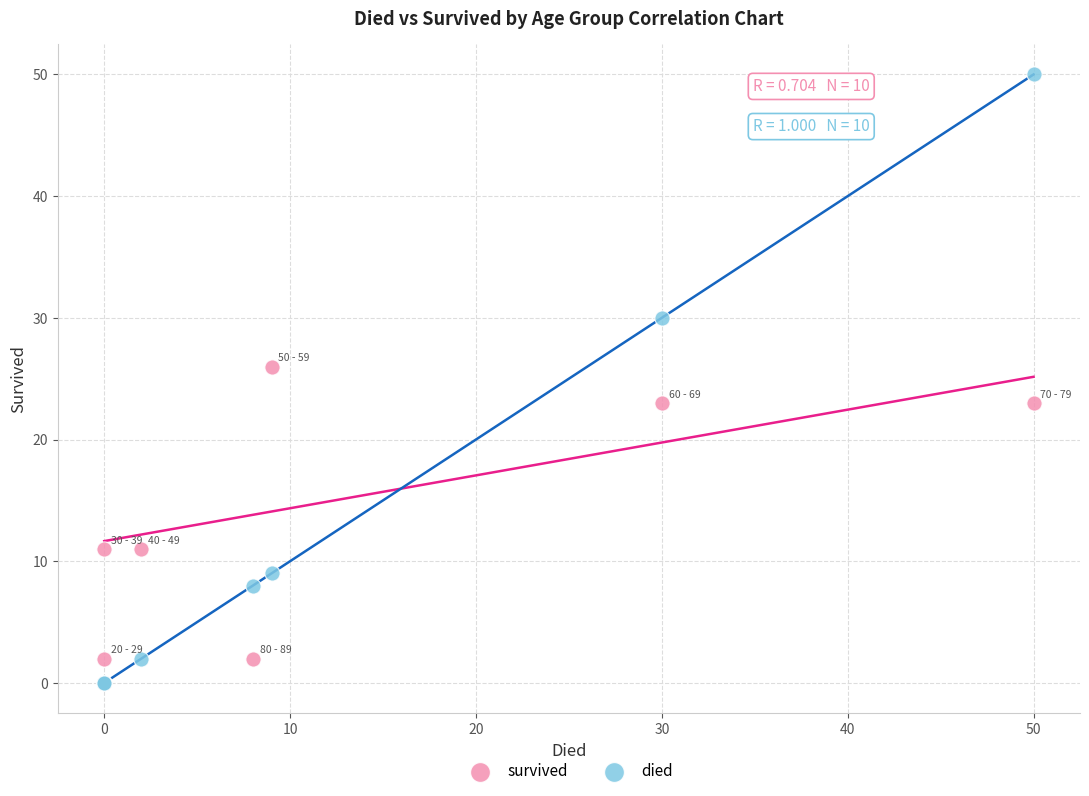

What are all the series names shown in the legend?

survived, died